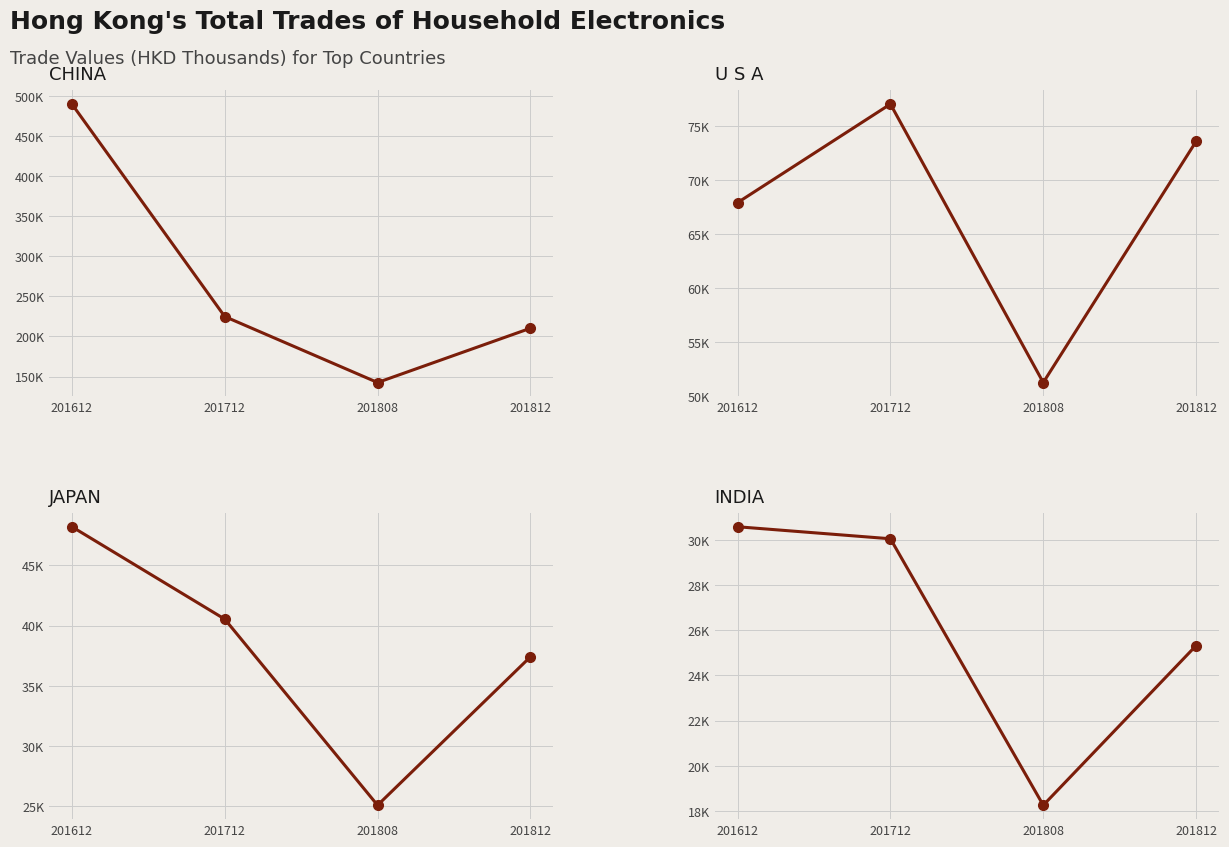

Is this an area chart (filled region under the line)?

No